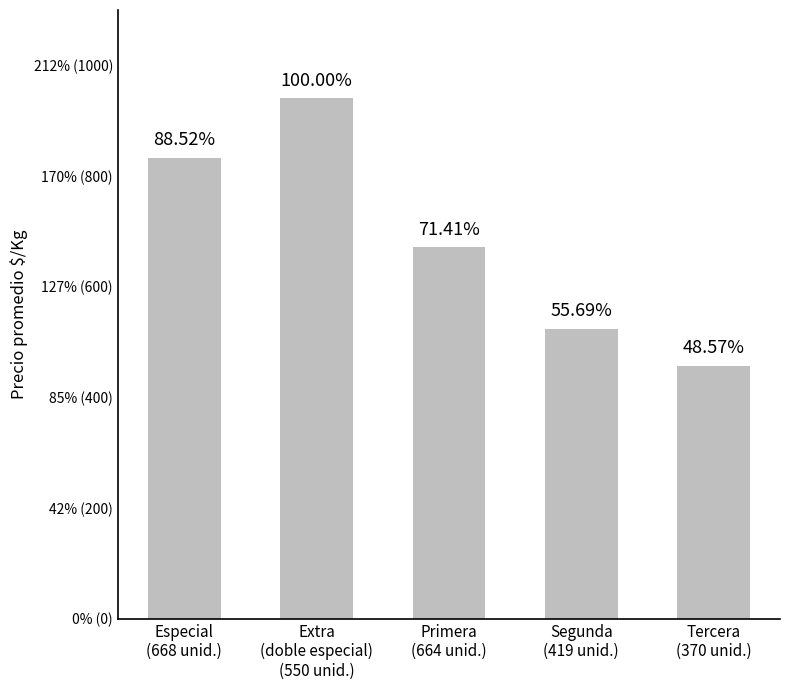

The chart shows a value of 301 at Primera
(664 unid.). True or false?

False